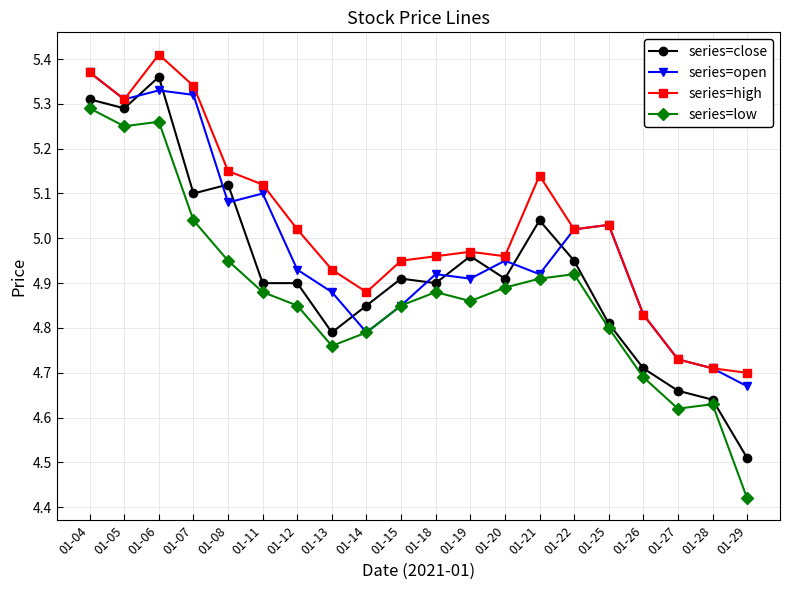

What is the total value across all series at 01-05?

21.2